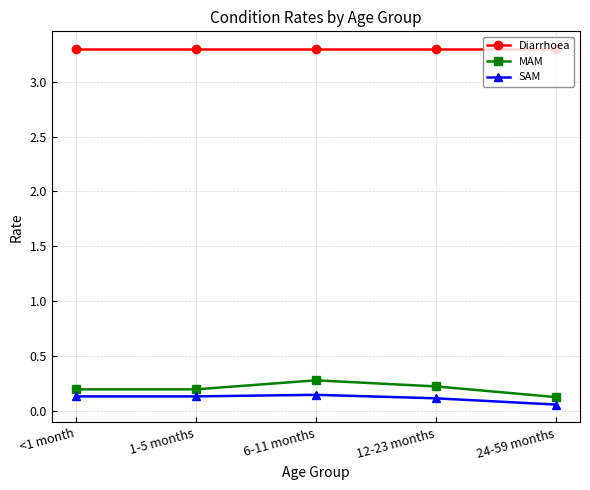

Rank the series by their maximum value, from highest to lowest.

Diarrhoea, MAM, SAM